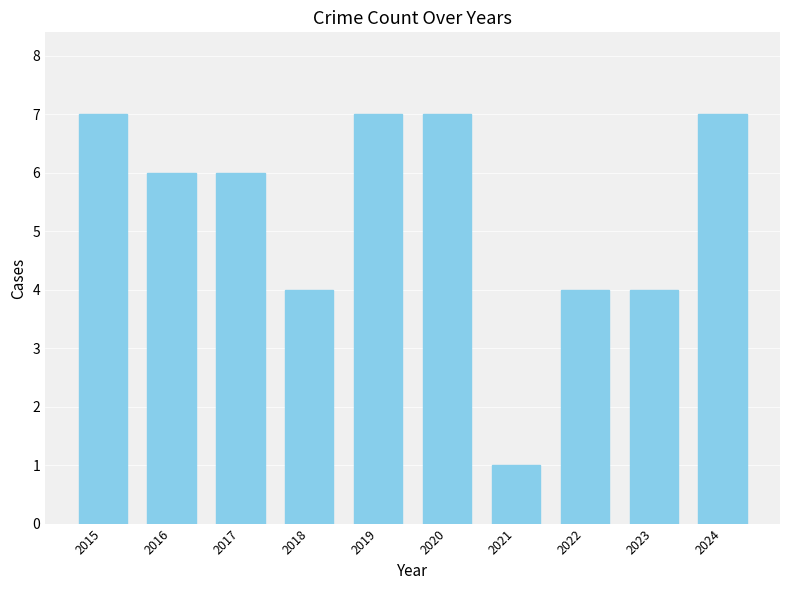

Reading left to right, list all the values displayed in this chart.

7	6	6	4	7	7	1	4	4	7